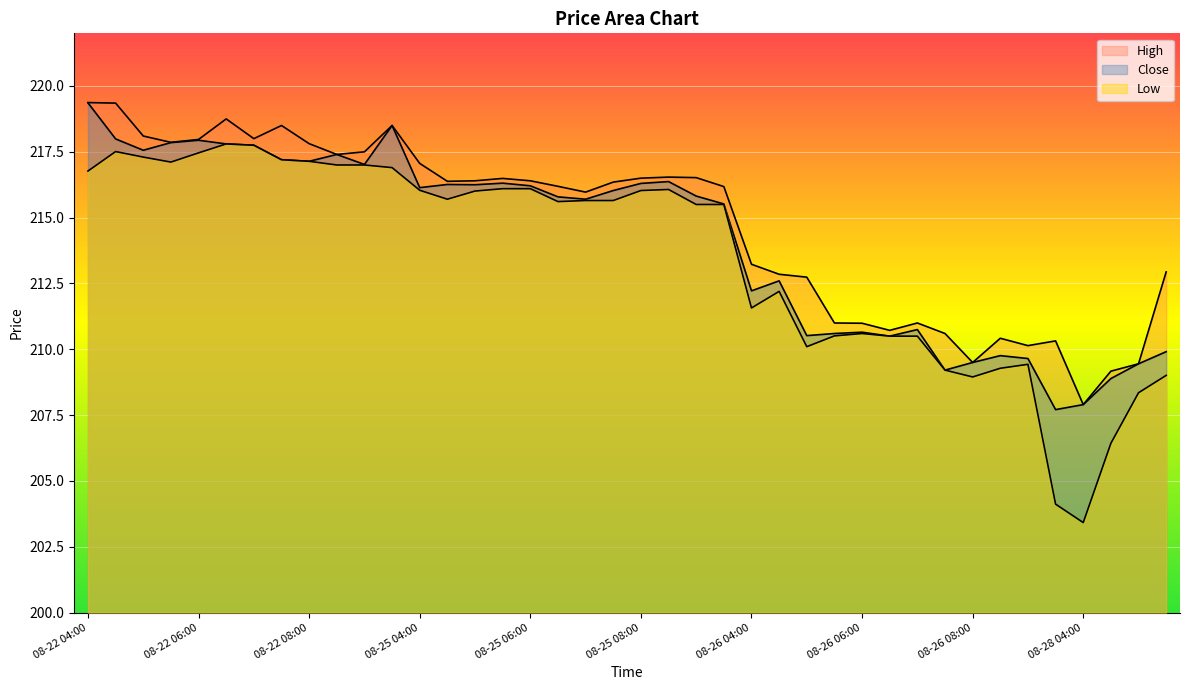

At which category does the chart reach its peak across all series?

08-22 04:00